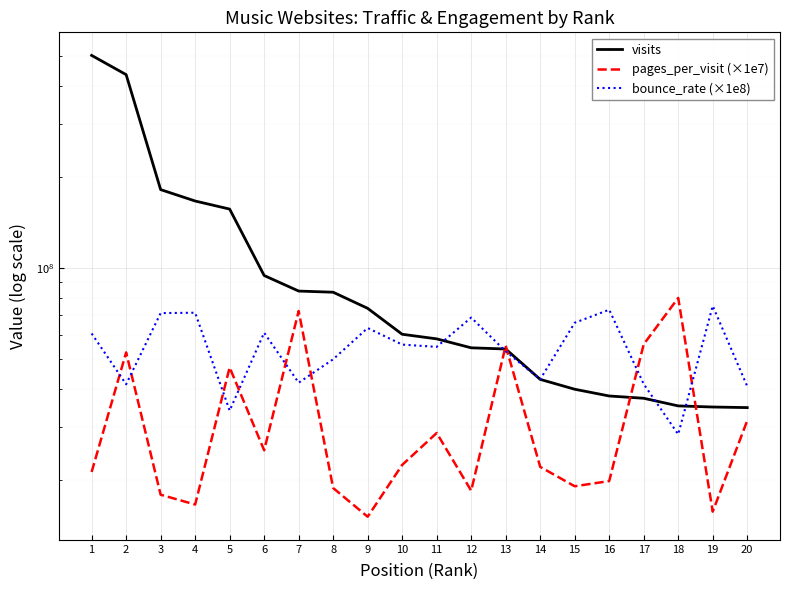

At which category is the sum across all series the highest?

1